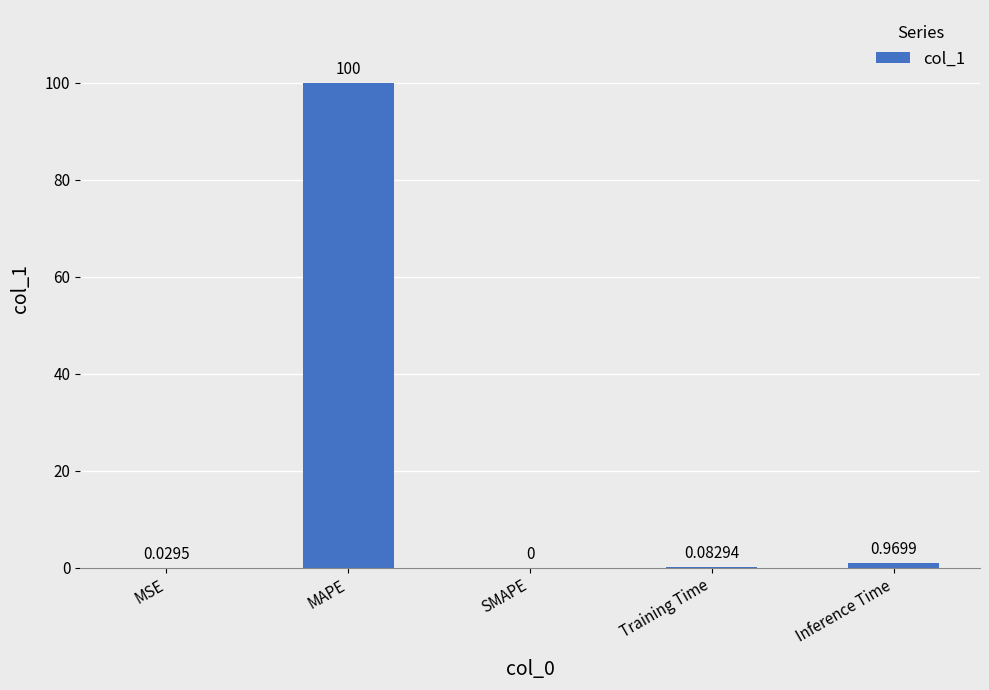

Which category has the highest value across all series?

MAPE